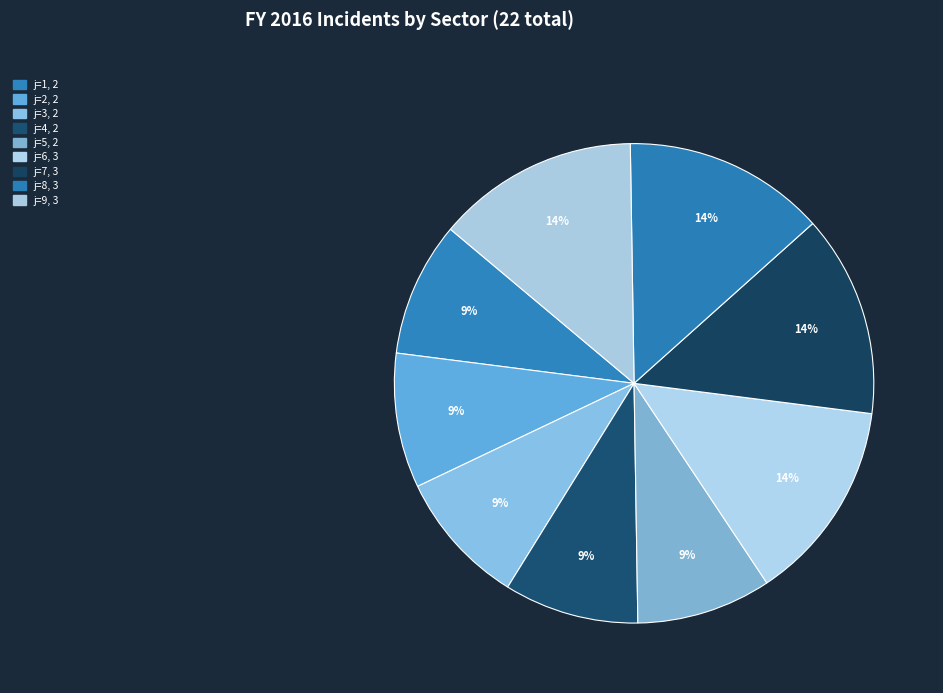

To the nearest percent, what is the difference between the largest and smallest slice percentages?

5%